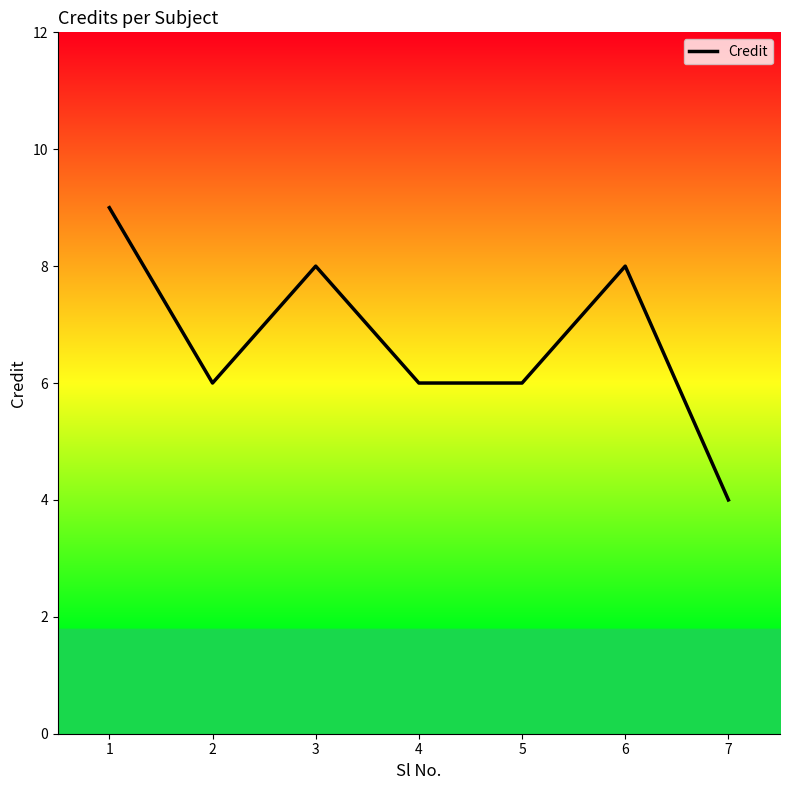

Reading left to right, what are all the values shown in this chart?

1=9	2=6	3=8	4=6	5=6	6=8	7=4